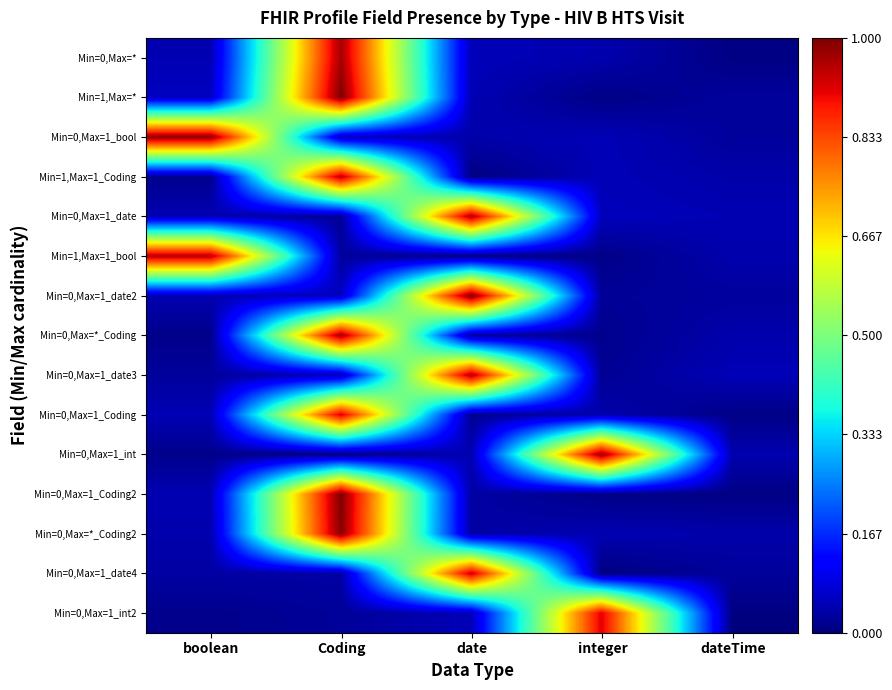

Between date and dateTime, which series saw the biggest shift?

Min=0,Max=1_date2